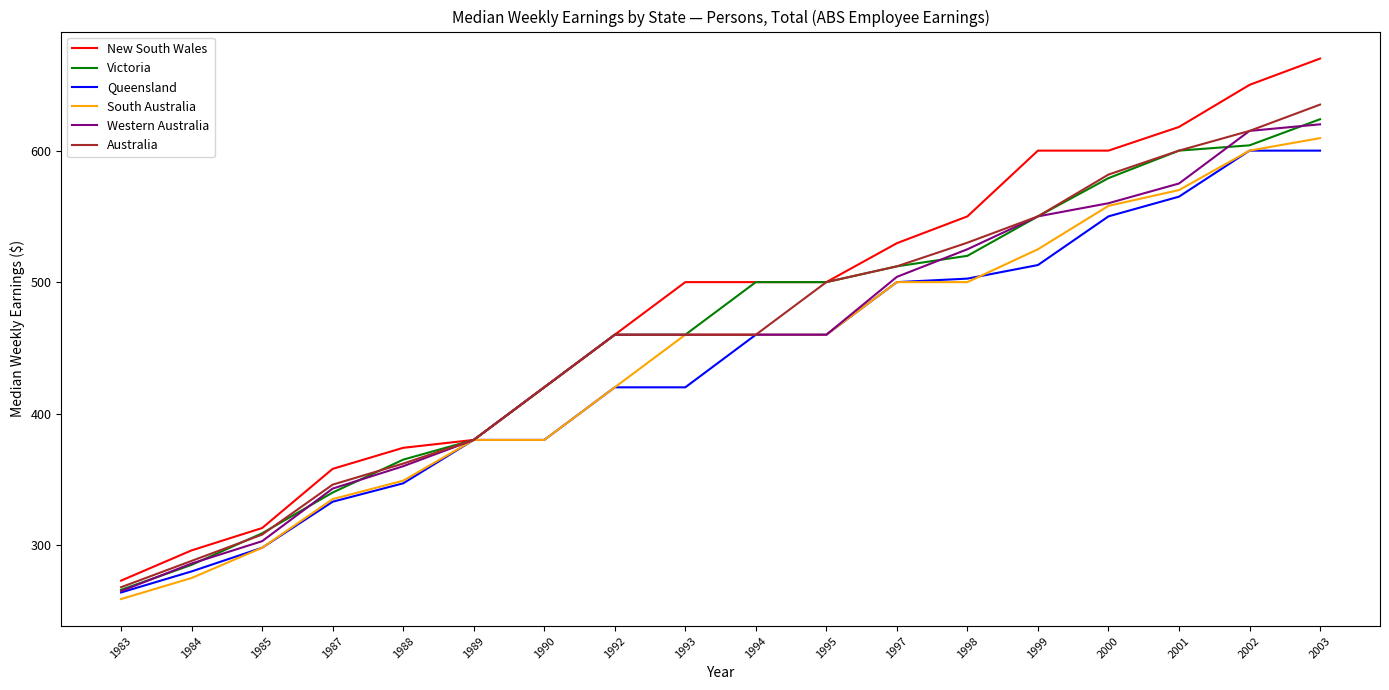

Is the value of New South Wales at 1990 greater than the value of Queensland at 2003?

No